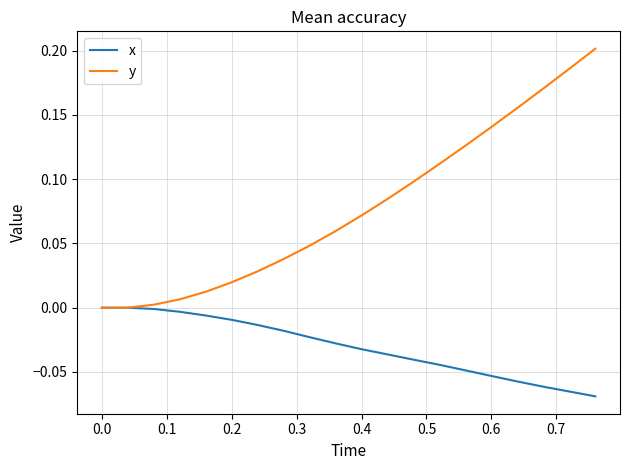

Which series has the widest spread of values?

y